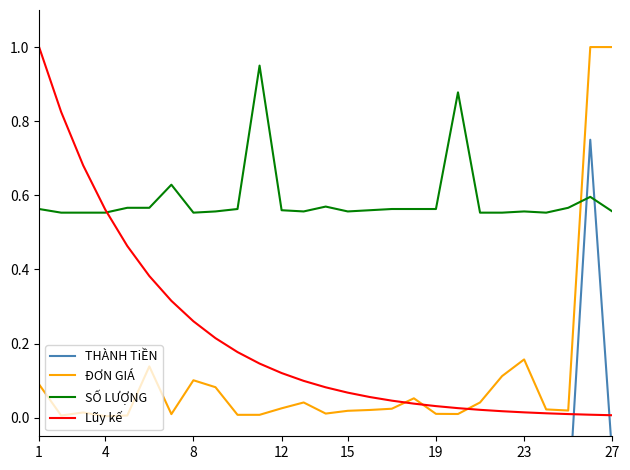

Reading left to right, what are all the values shown in this chart?

THÀNH TiỀN: -0.2	-0.2	-0.2	-0.2	-0.2	-0.2	-0.2	-0.2	-0.2	-0.2	-0.2	-0.2	-0.2	-0.2	-0.2	-0.2	-0.2	-0.2	-0.2	-0.2	-0.2	-0.2	-0.2	-0.2	-0.2	0.8	-0.1
ĐƠN GIÁ: 0.1	0.0	0.0	0.0	0.0	0.1	0.0	0.1	0.1	0.0	0.0	0.0	0.0	0.0	0.0	0.0	0.0	0.1	0.0	0.0	0.0	0.1	0.2	0.0	0.0	1.0	1.0
SỐ LƯỢNG: 0.6	0.6	0.6	0.6	0.6	0.6	0.6	0.6	0.6	0.6	1.0	0.6	0.6	0.6	0.6	0.6	0.6	0.6	0.6	0.9	0.6	0.6	0.6	0.6	0.6	0.6	0.6
Lũy kế: 1.0	0.8	0.7	0.6	0.5	0.4	0.3	0.3	0.2	0.2	0.1	0.1	0.1	0.1	0.1	0.1	0.0	0.0	0.0	0.0	0.0	0.0	0.0	0.0	0.0	0.0	0.0